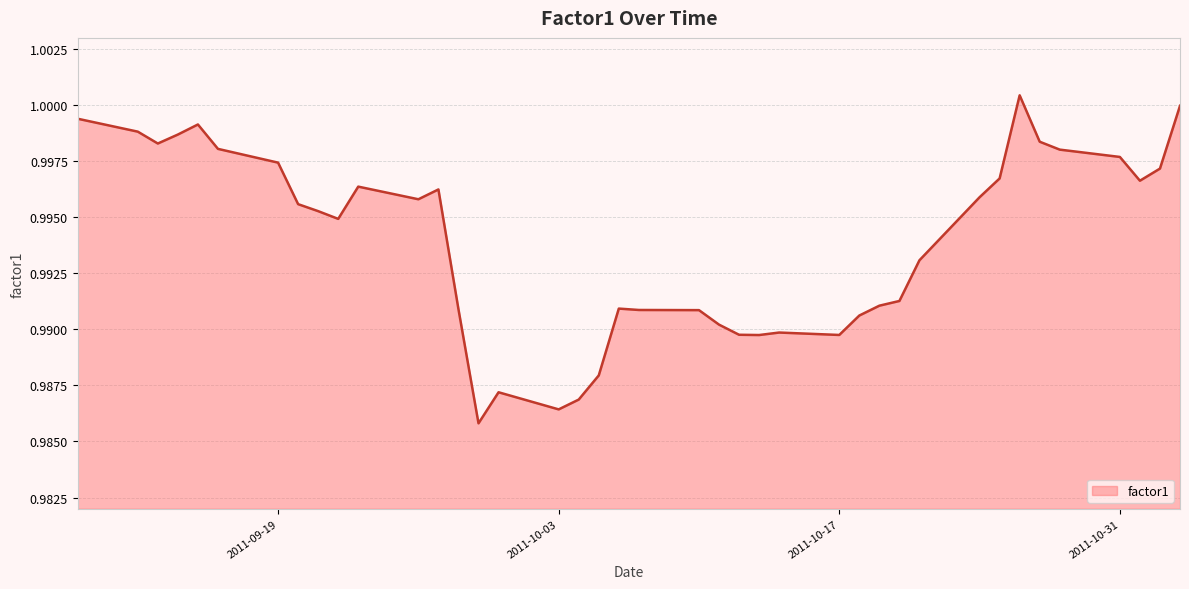

What is the maximum value shown in the chart?

1.0